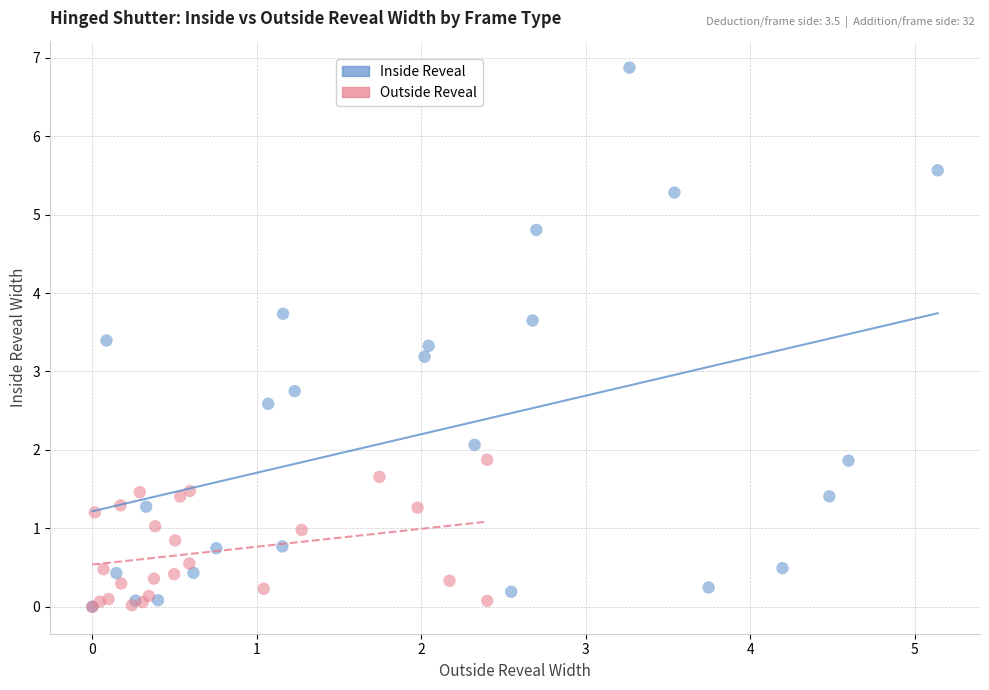

Which series reaches the maximum Y coordinate?

Inside Reveal